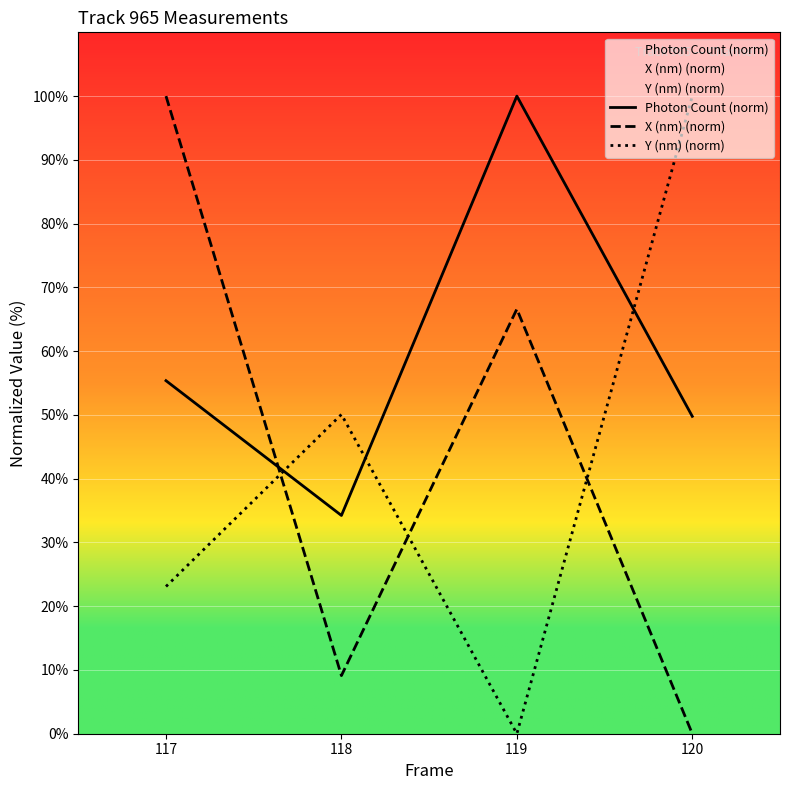

How many lines are shown in the chart?

3